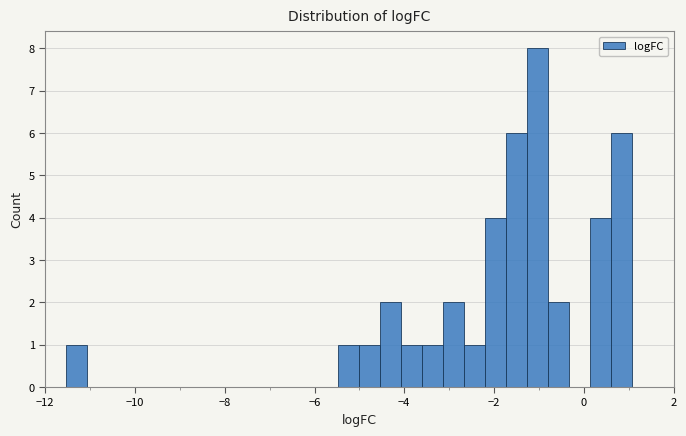

Read against the x-axis, roughly where is the centre of the tallest bar?

-1.0